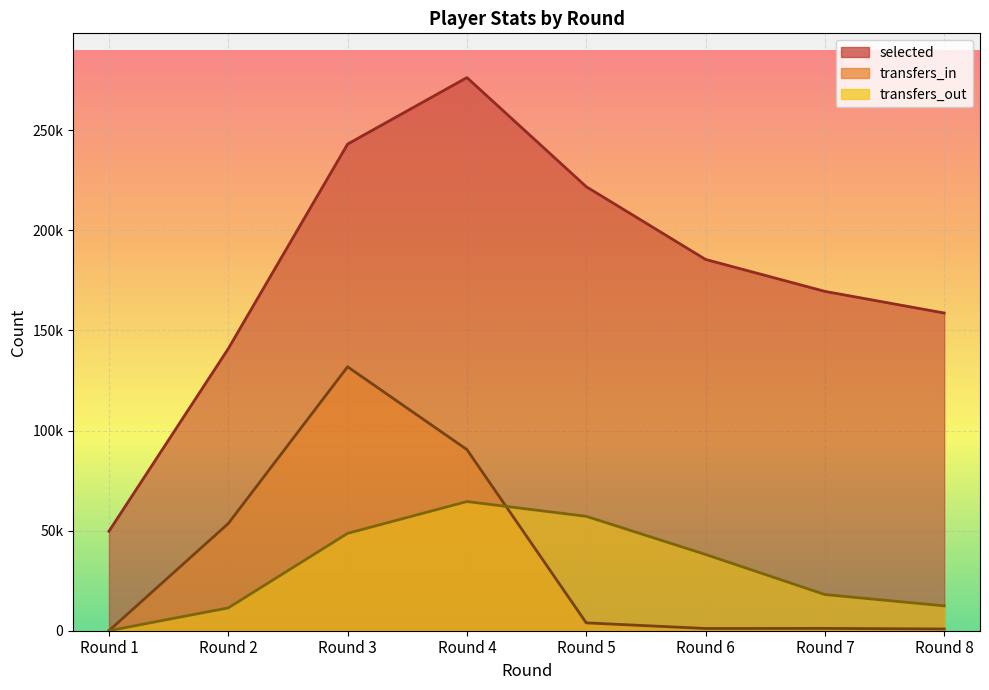

What are all the series names shown in the legend?

selected, transfers_in, transfers_out